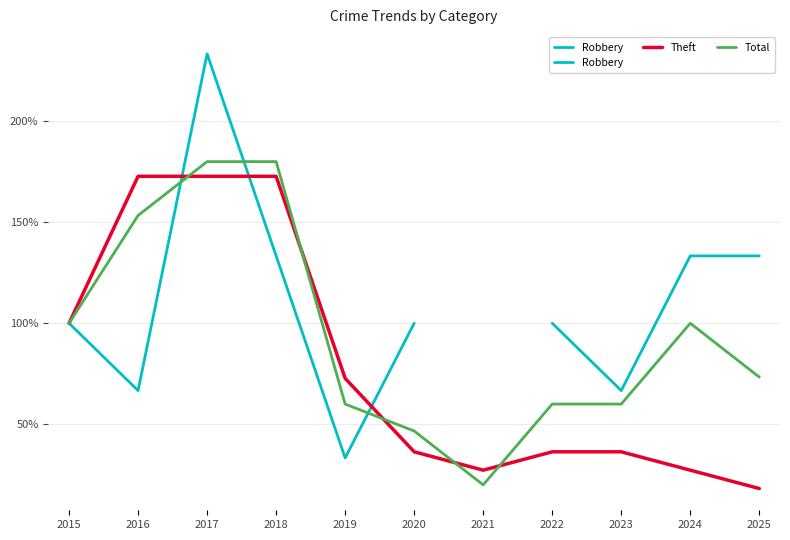

At which label is Theft closest to 95?

2015